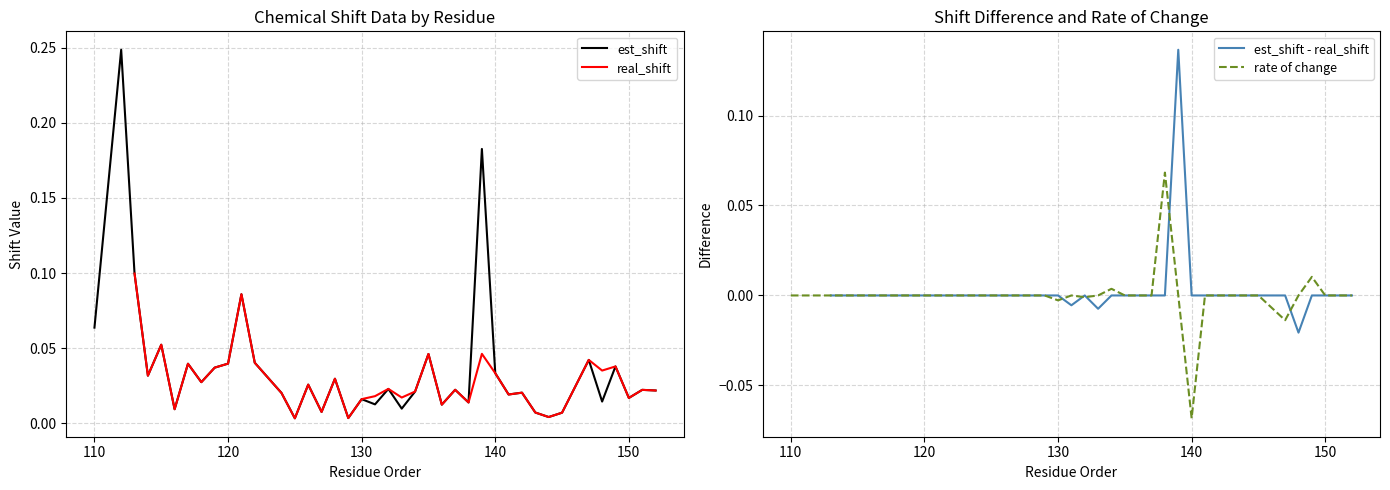

The value at 112 is 0.2. True or false?

True